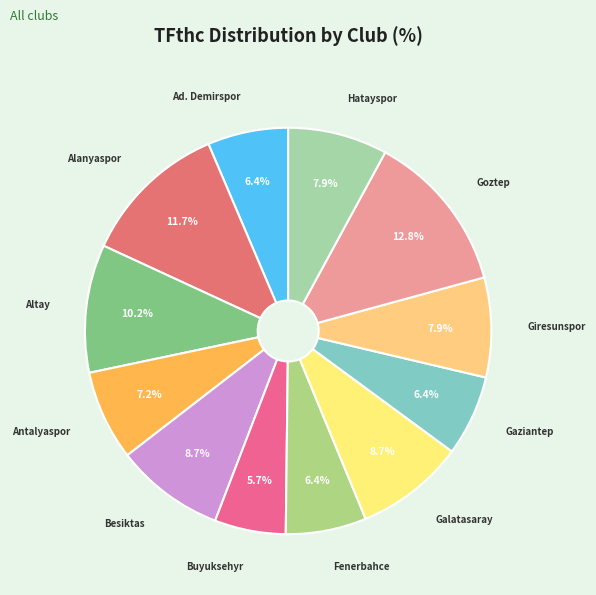

Does Fenerbahce represent more than half of the total?

No